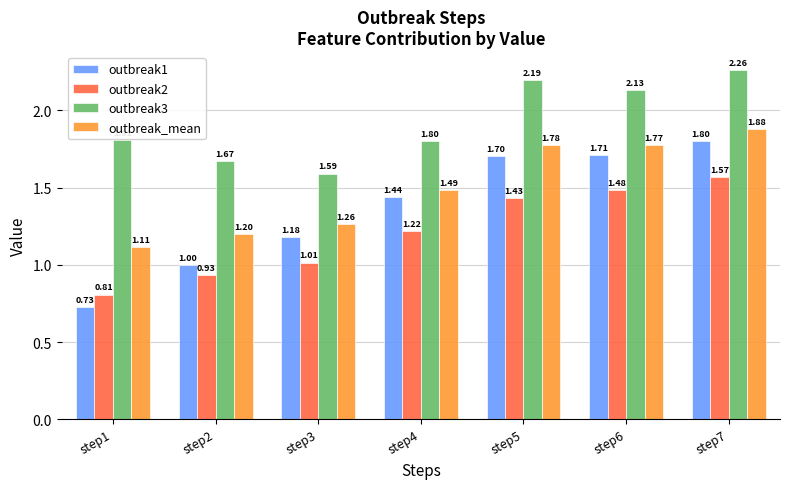

How many values in the outbreak2 series are below 1?

2